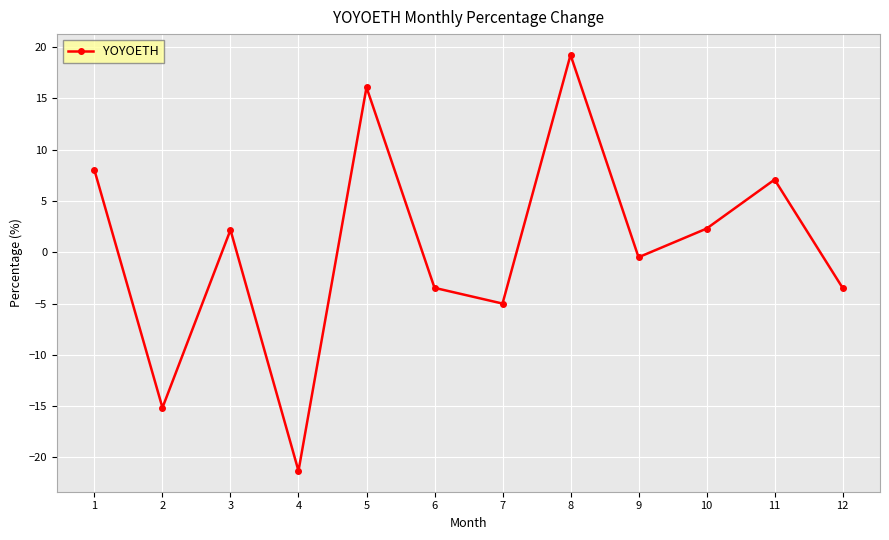

What is the maximum value shown in the chart?

19.2